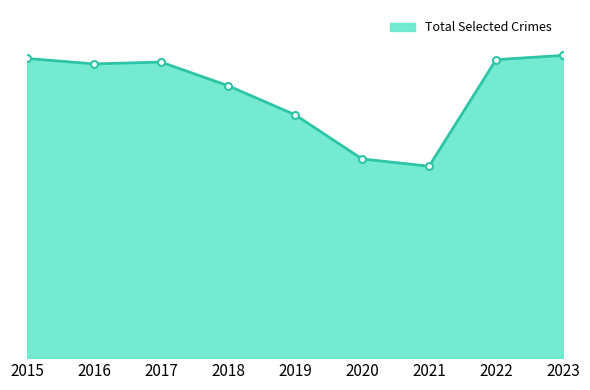

Does the chart have visible grid lines?

No